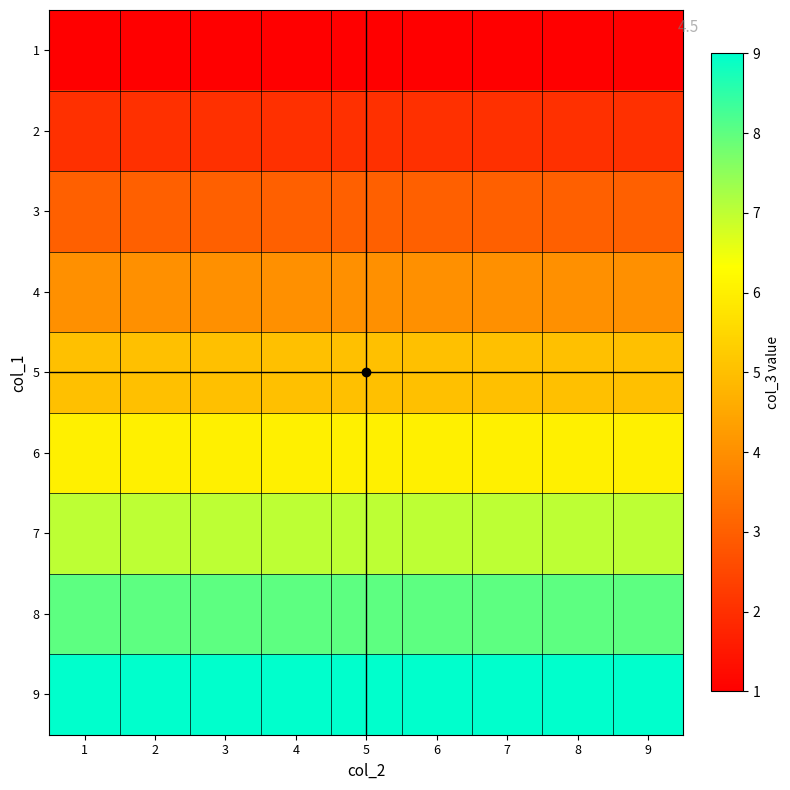

List the series in order of their peak value, highest first.

9, 8, 7, 6, 5, 4, 3, 2, 1